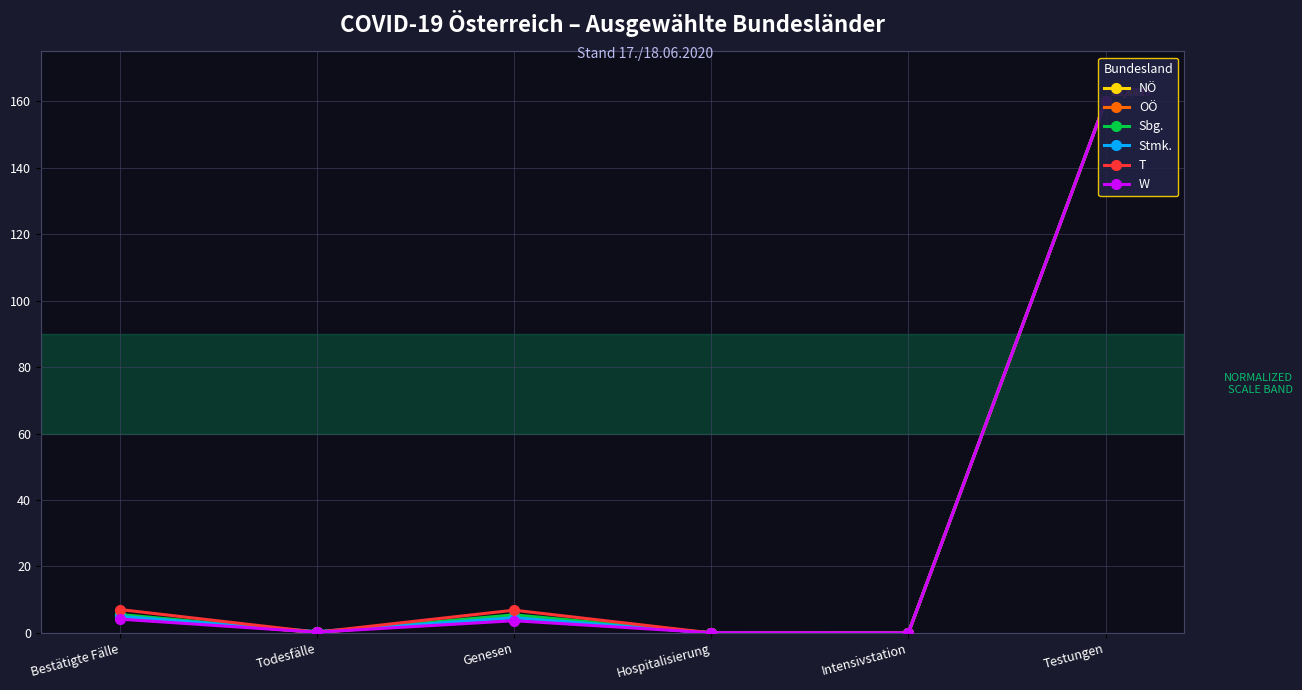

What is the sum of the W values at Hospitalisierung and Todesfälle?

0.3